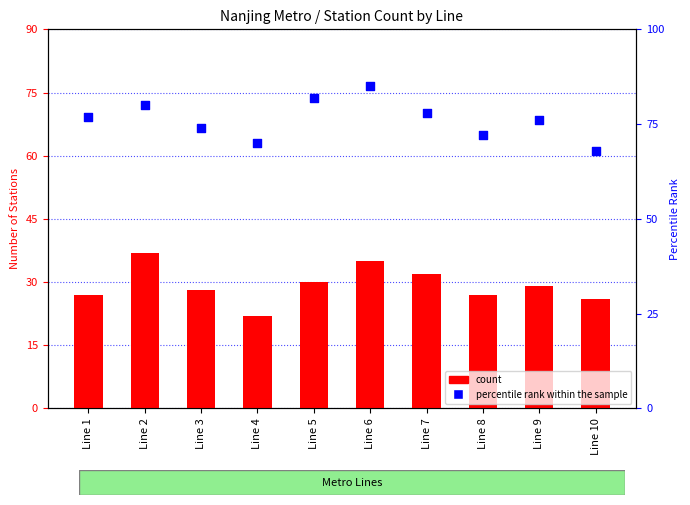

Which series has the largest total across all categories?

percentile rank within the sample